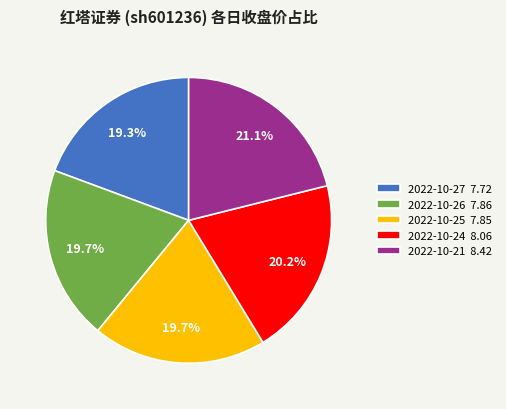

True or false: 2022-10-25 accounts for 20% of the total.

True